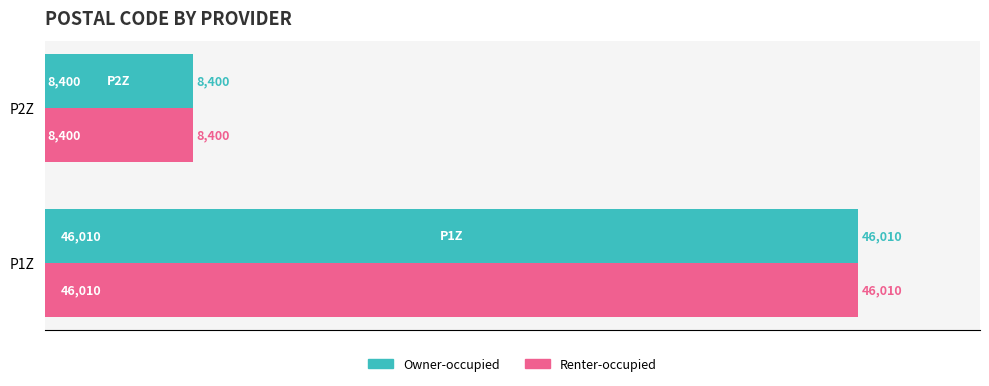

List the labels in order of Owner-occupied value, largest first.

P1Z, P2Z